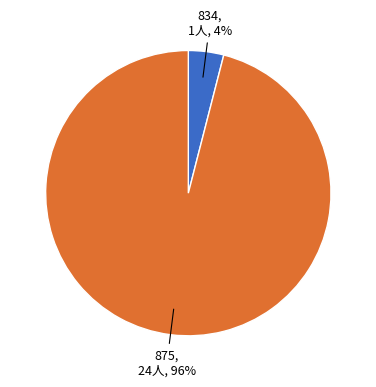

Is the sum of 875 and 834 greater than half?

Yes